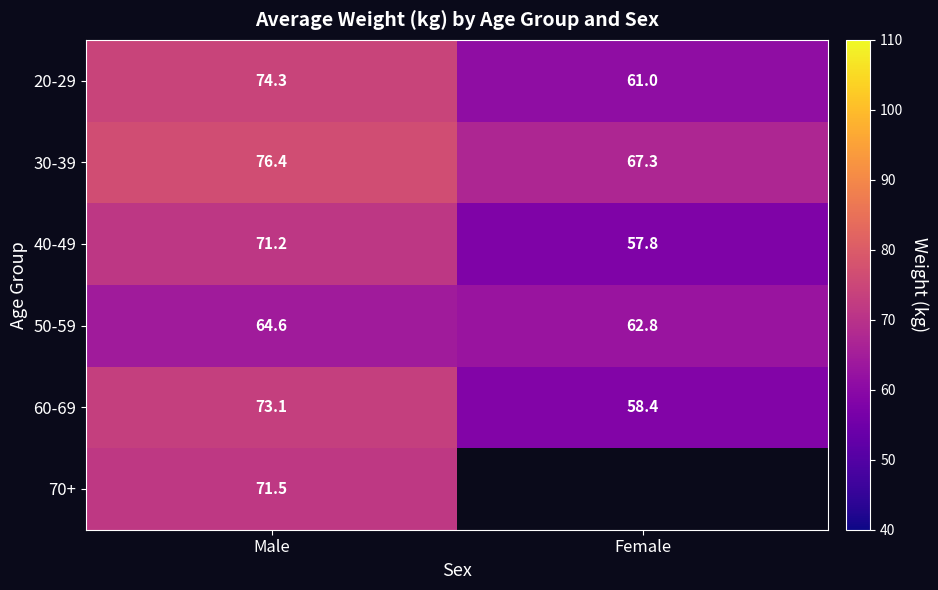

Is the value of 30-39 at Male greater than the value of 20-29 at Female?

Yes